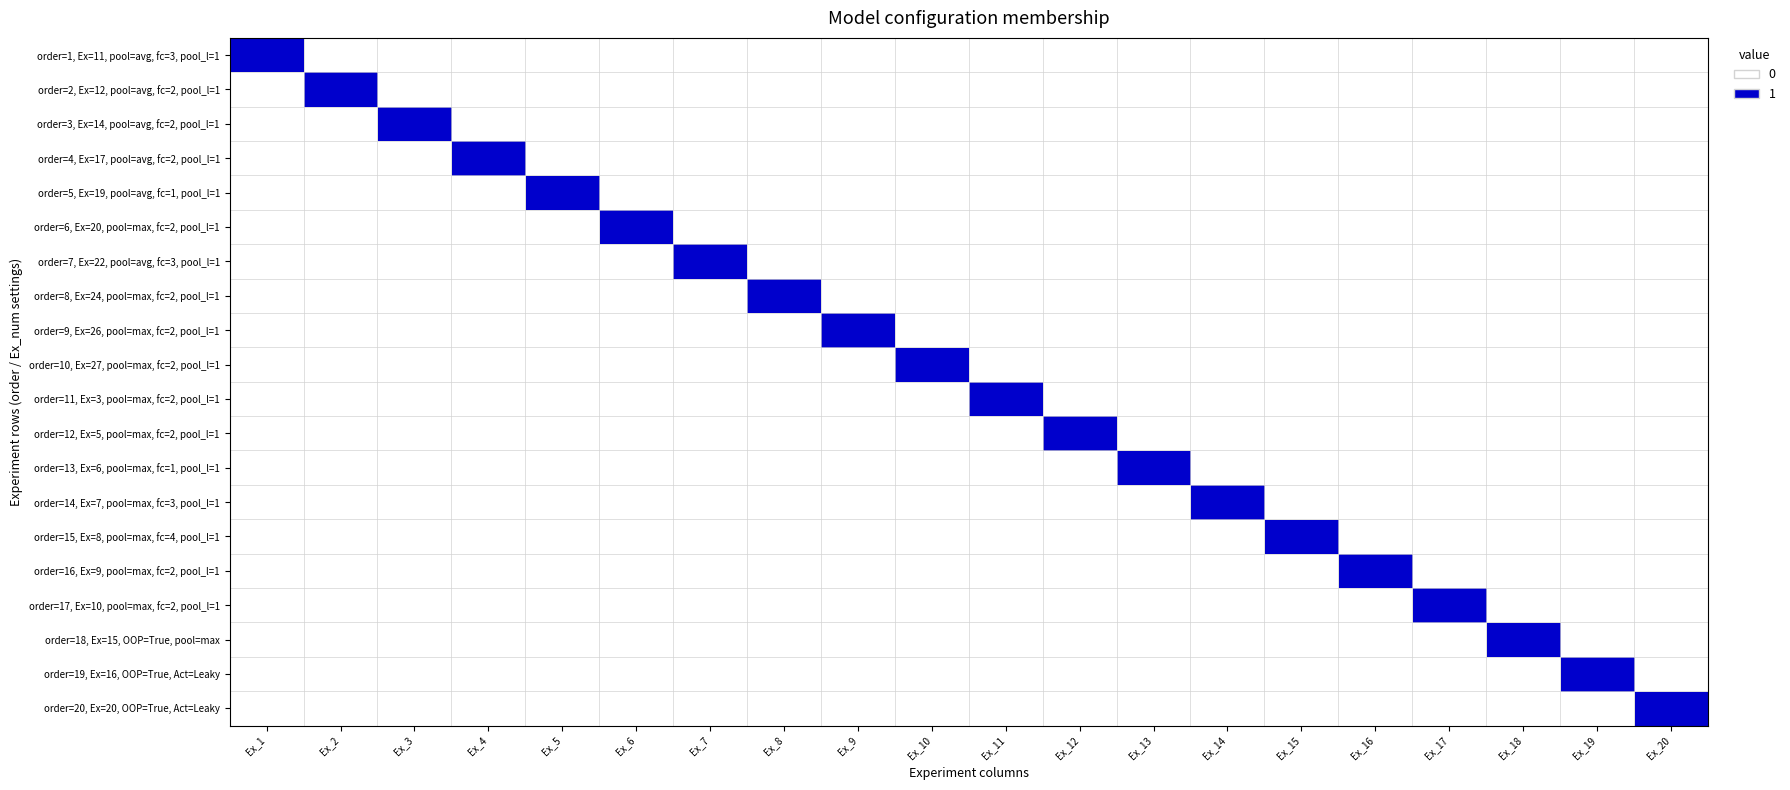

How many data points does each series have?

20